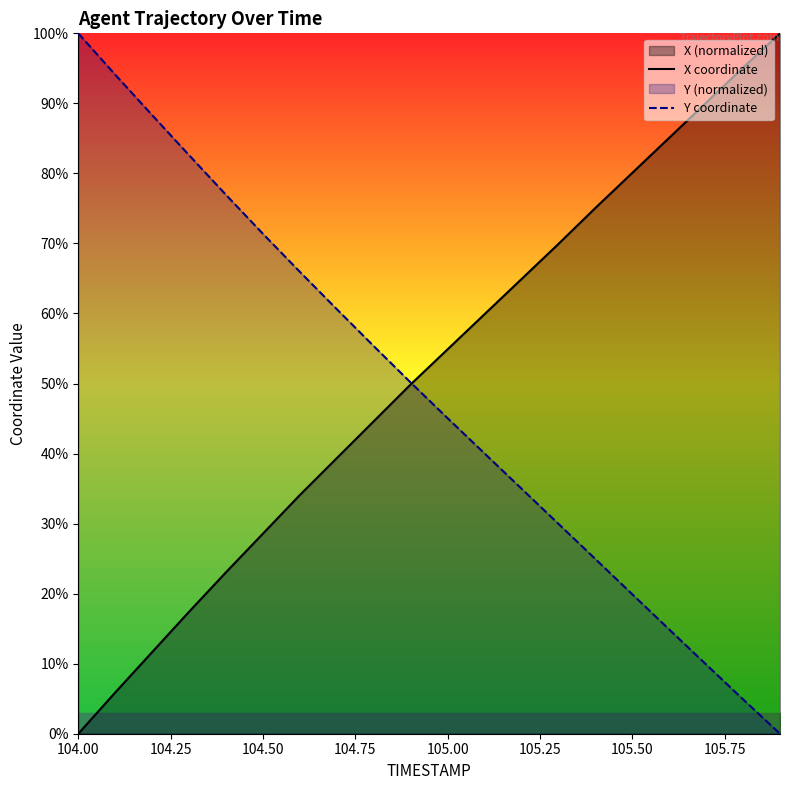

Reading left to right, transcribe all the data shown in this chart.

X coordinate: 0.0	5.9	11.7	17.4	23.1	28.6	34.1	39.3	44.6	49.9	54.9	59.9	64.9	69.9	75.1	80.1	85.1	90.1	95.1	100.0
Y coordinate: 100.0	94.1	88.3	82.6	76.9	71.4	65.9	60.6	55.3	50.1	45.0	40.0	35.0	30.0	24.9	19.9	14.9	9.9	4.9	0.0